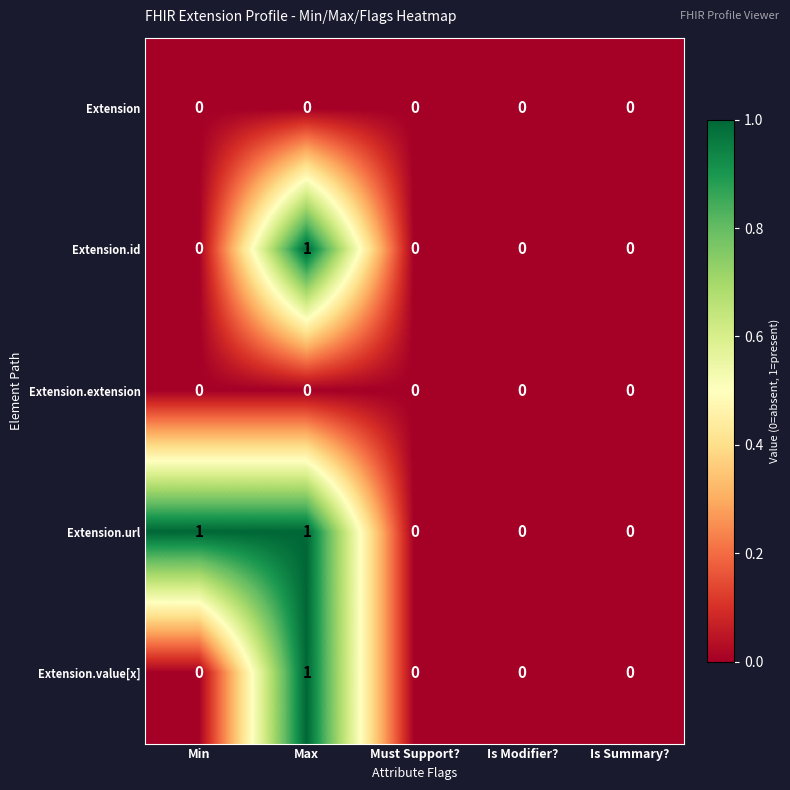

At which label does Extension.value[x] reach its peak?

Max